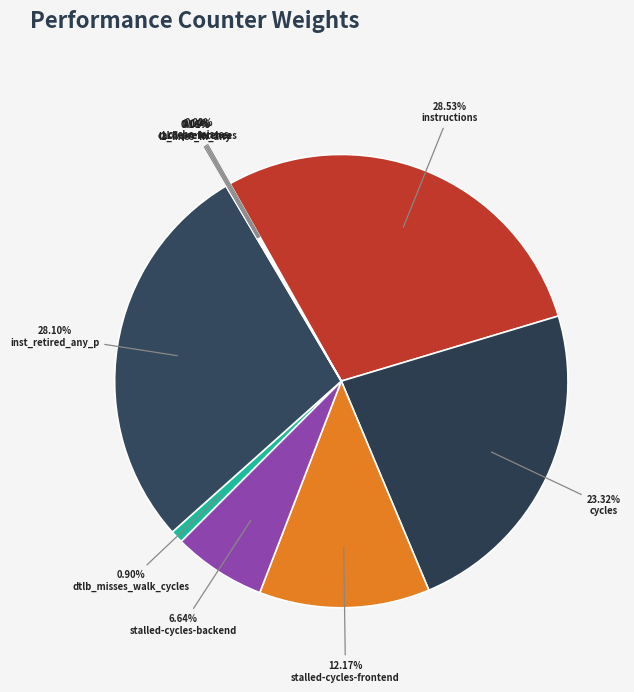

How many slices are in this pie chart?

10